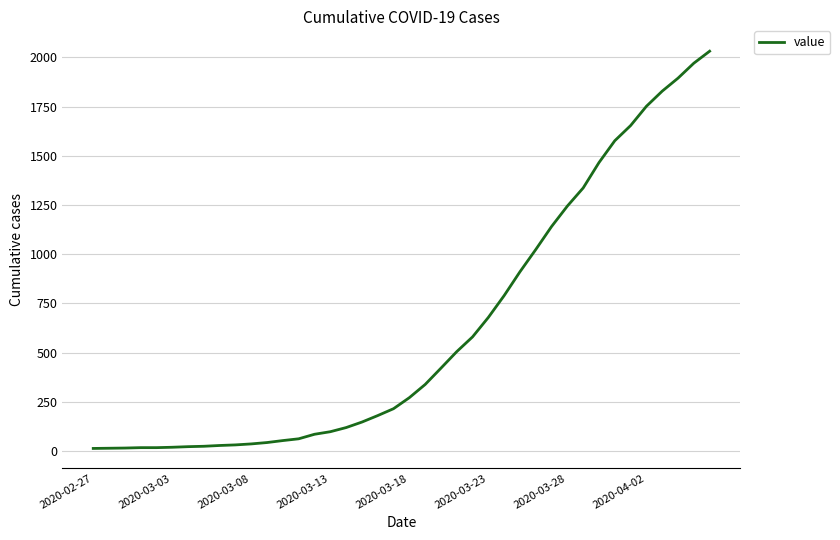

What is the difference between the maximum and minimum values?

2019